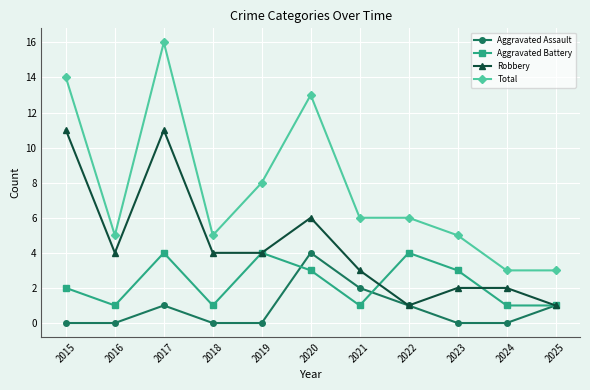

Which series has the largest range (max minus min)?

Total